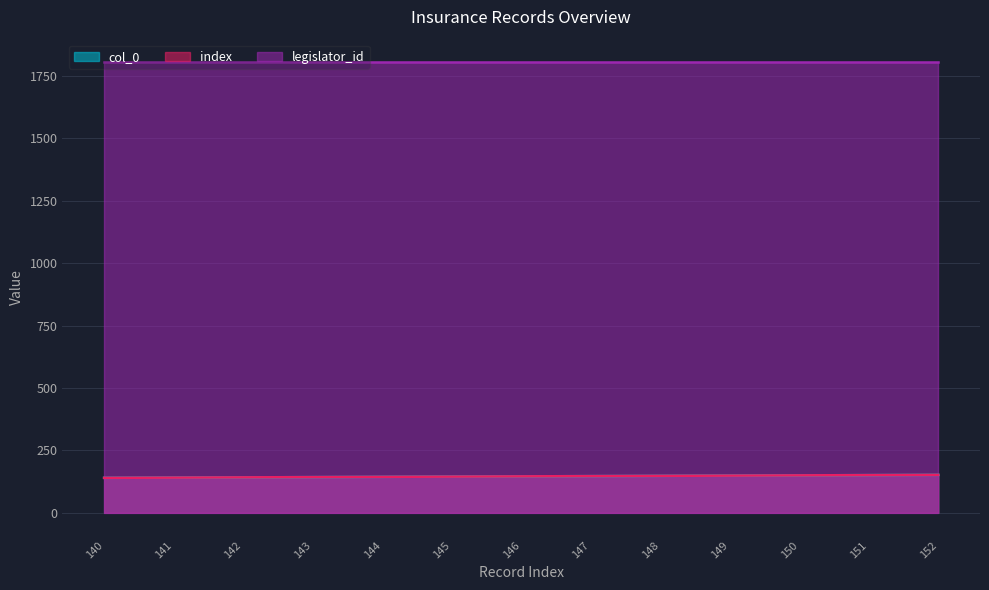

Which series has the largest range (max minus min)?

col_0